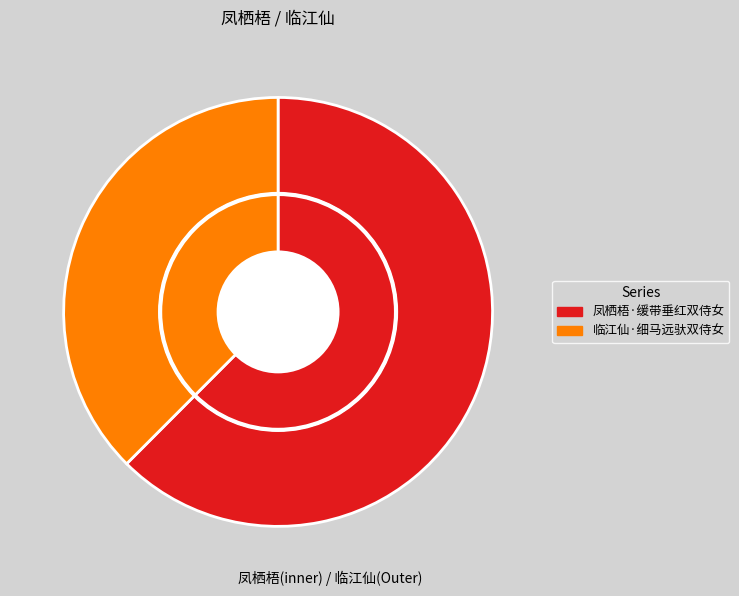

What is the majority slice?

凤栖梧·缓带垂红双侍女